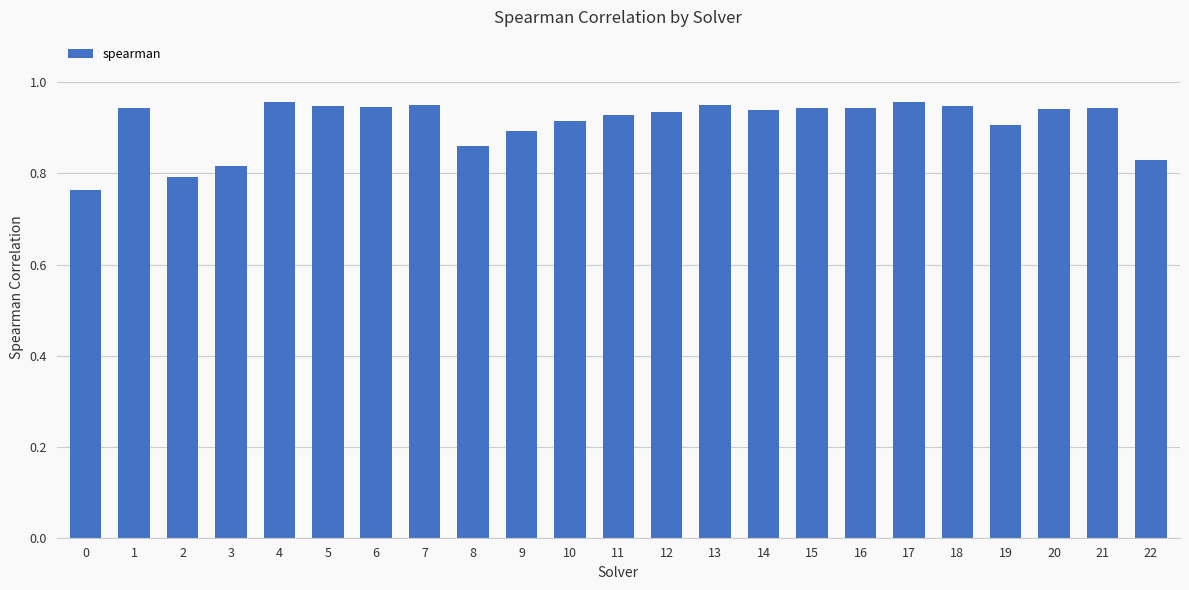

Between 0 and 6, which is larger?

6